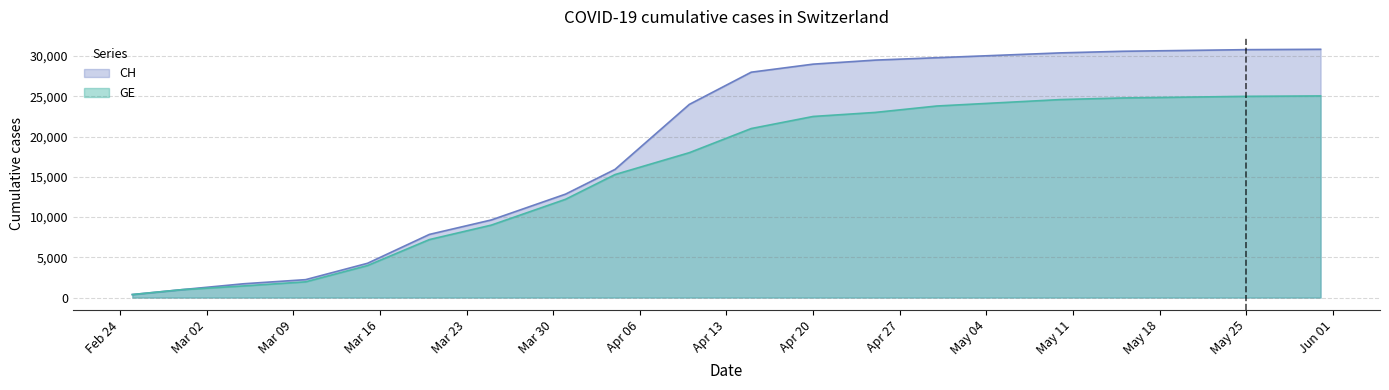

Rank the series by their maximum value, from lowest to highest.

GE, CH